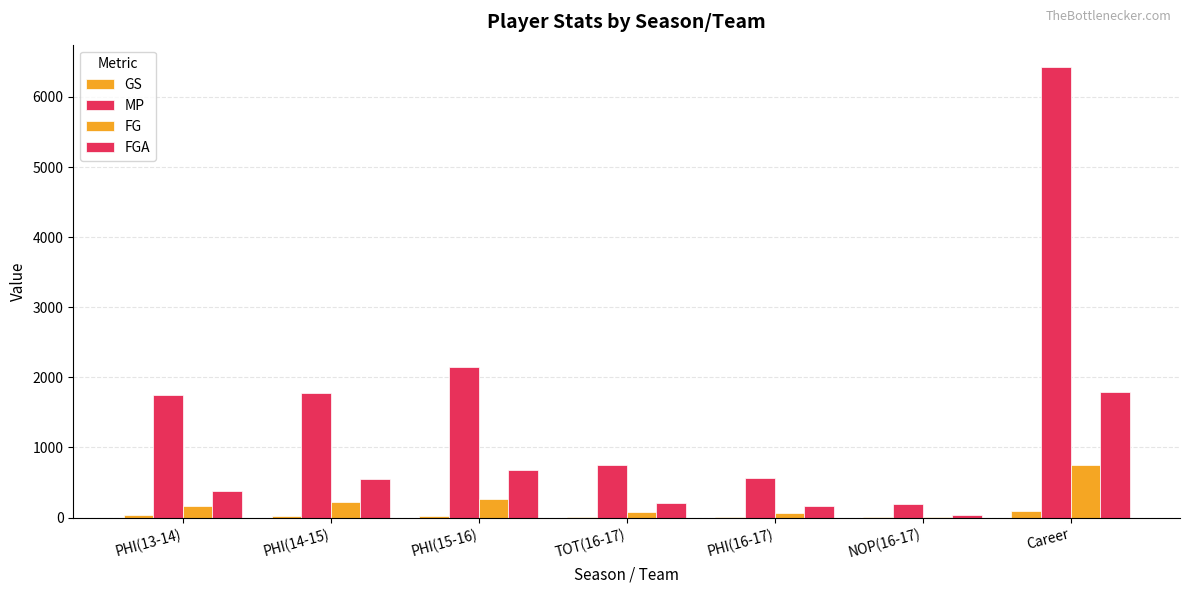

Are the bars horizontal?

No